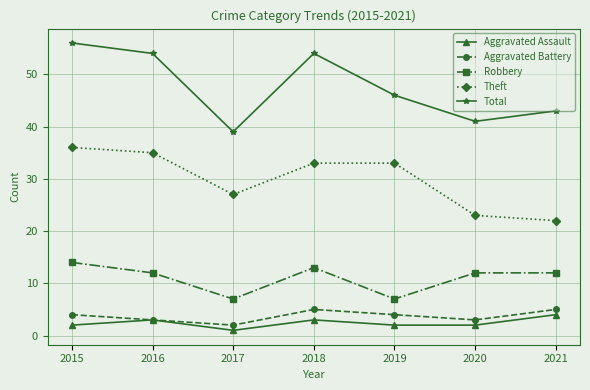

Where is the first local maximum for Aggravated Battery?

2018